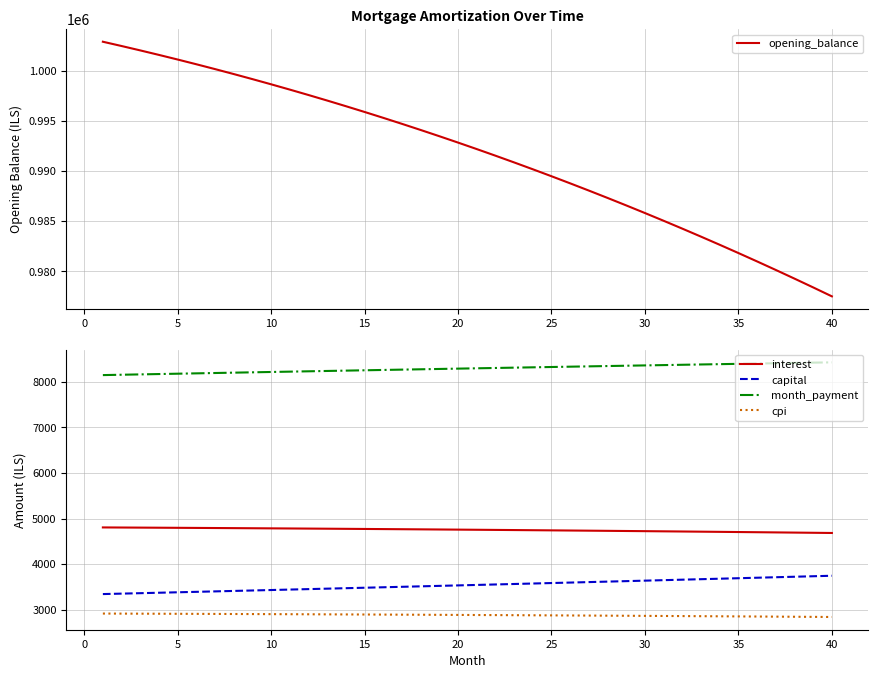

Which series has the largest range (max minus min)?

opening_balance